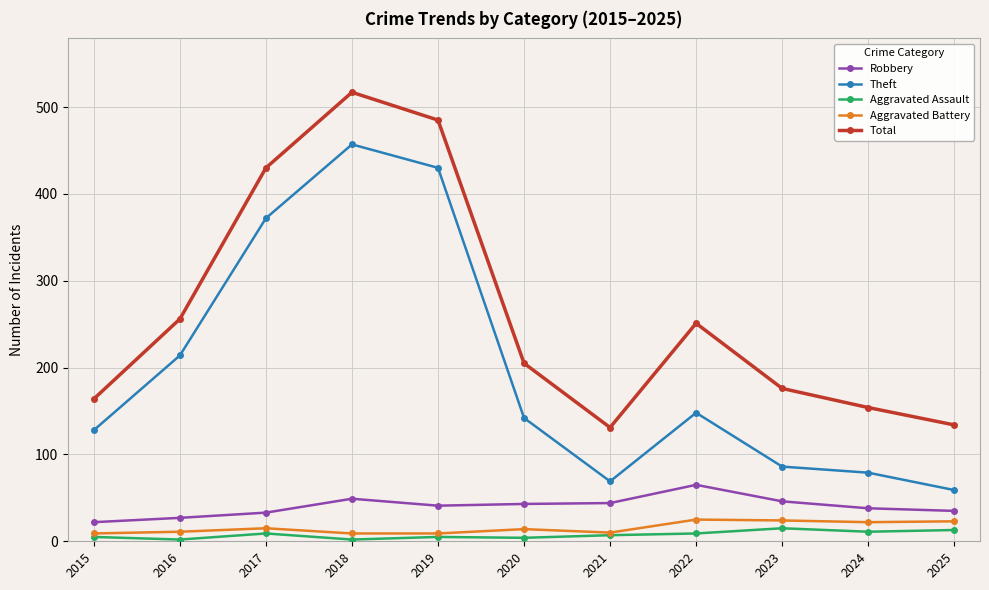

Is it true that Total equals 517 at 2018?

True